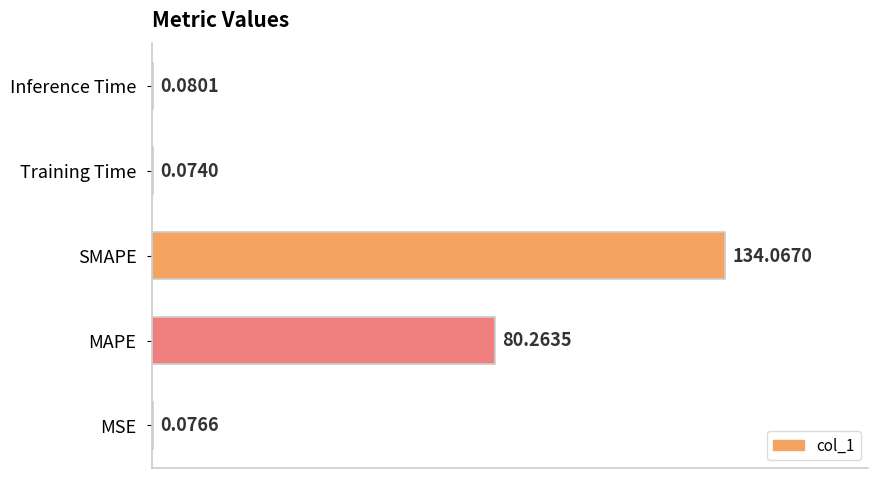

Where is the data nearest to the value 67?

MAPE